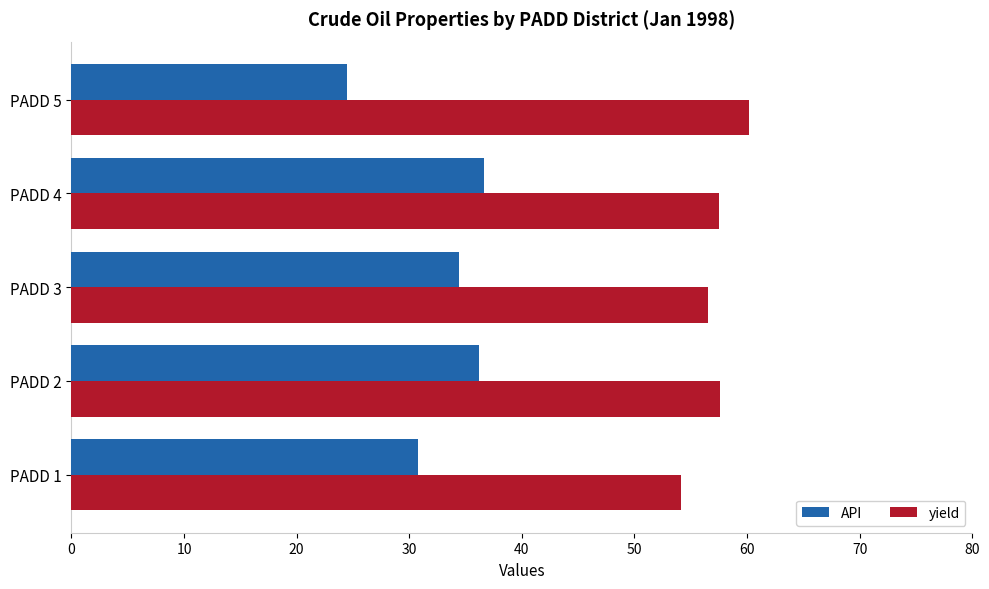

The API series shows 36.6 at PADD 4. True or false?

True